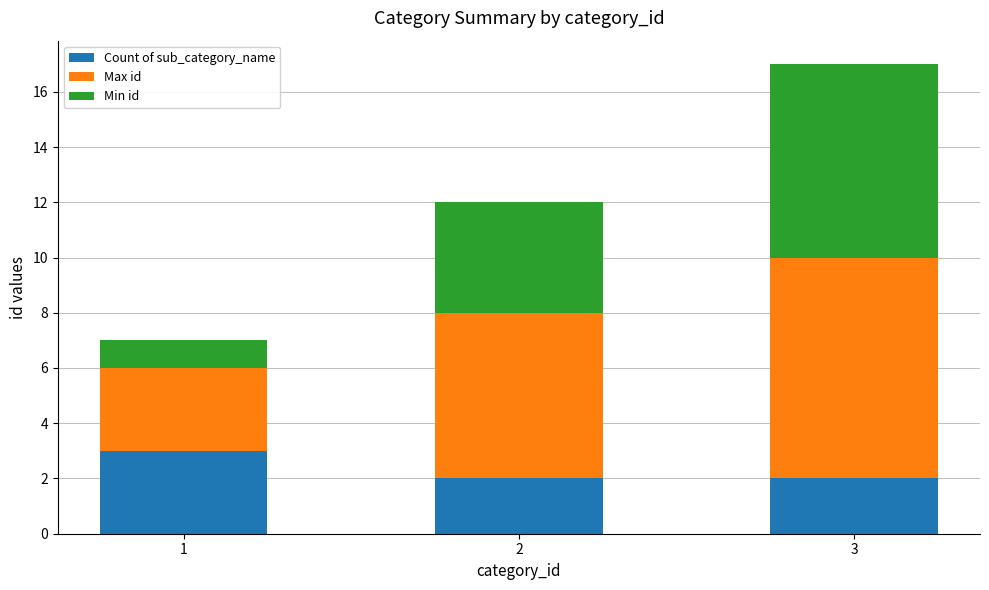

Is it true that Count of sub_category_name equals 3 at 1?

True